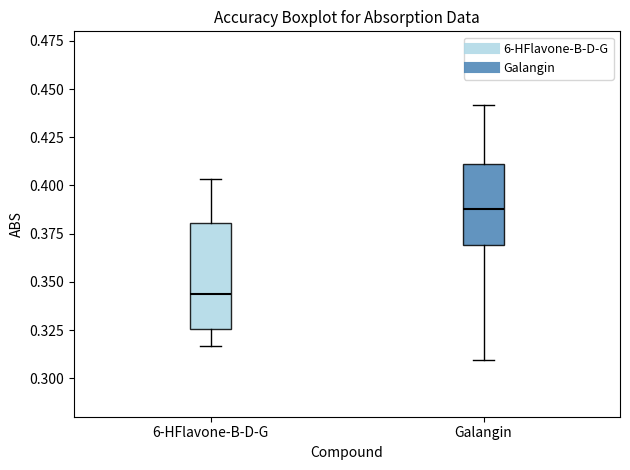

Which box has the highest median line?

Galangin